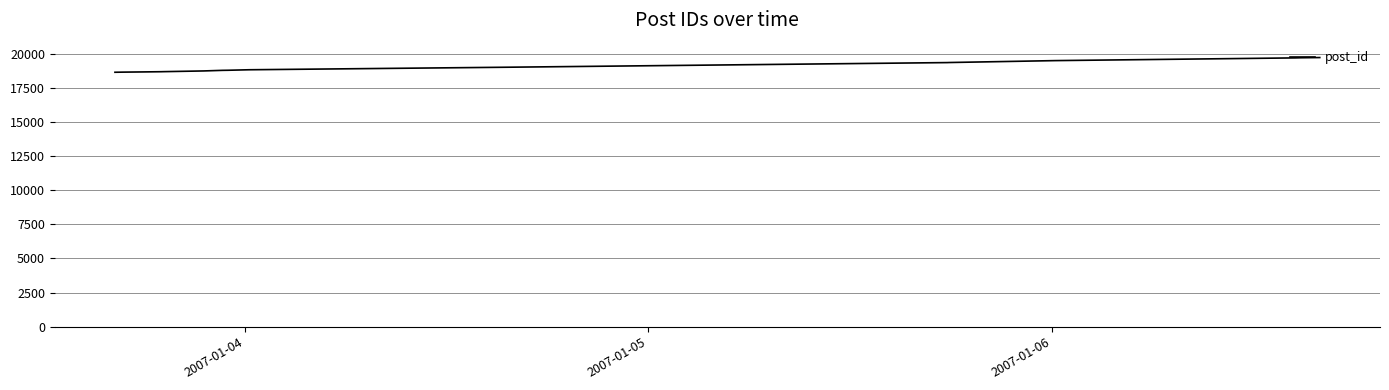

What is the difference between the maximum and minimum values?

1077